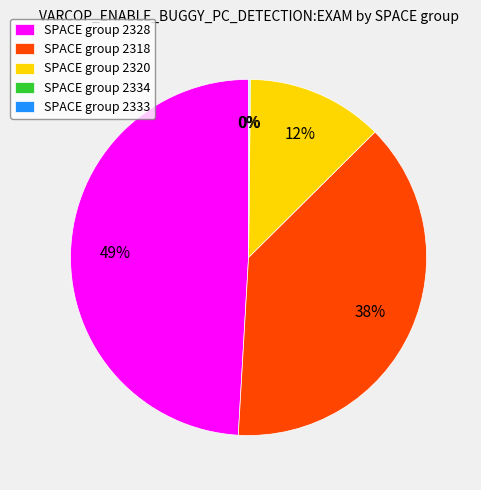

The SPACE group 2328 slice represents 49% of the pie. True or false?

True